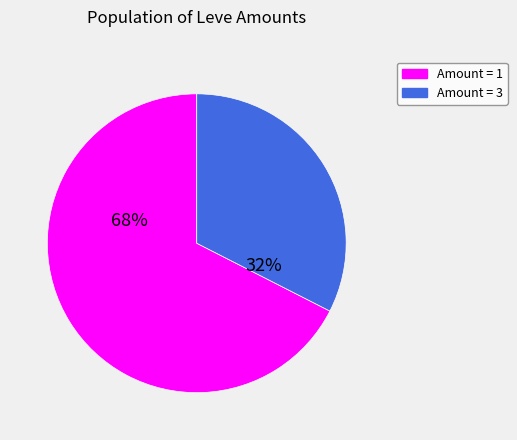

To the nearest percent, what is the average slice percentage?

50%